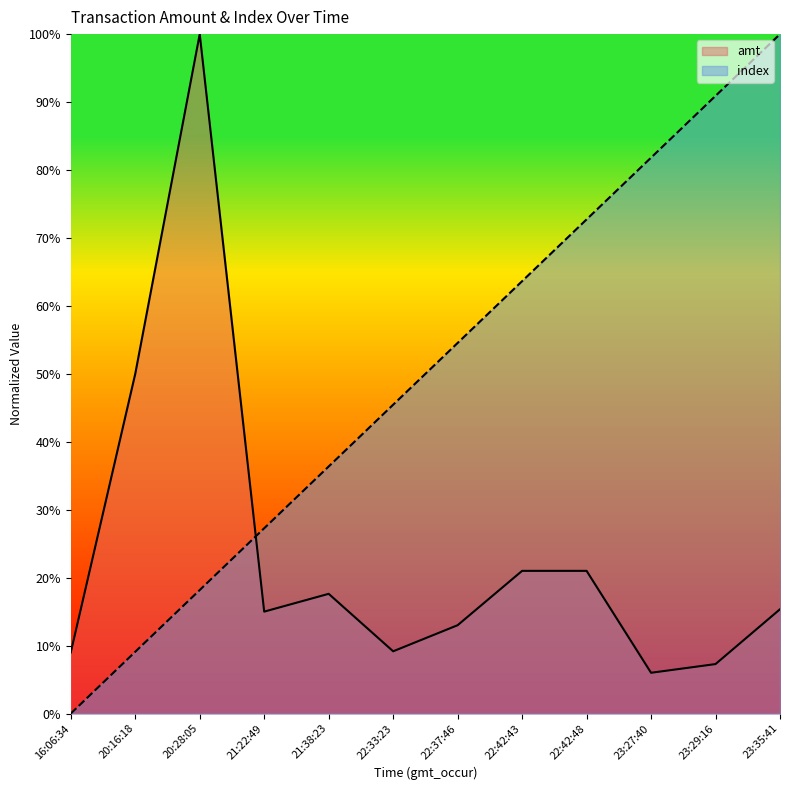

Between 16:06:34 and 21:22:49, which series saw the biggest shift?

index